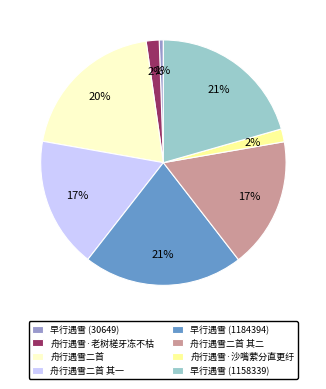

Is it true that 早行遇雪 (30649) is 1% of the pie?

True